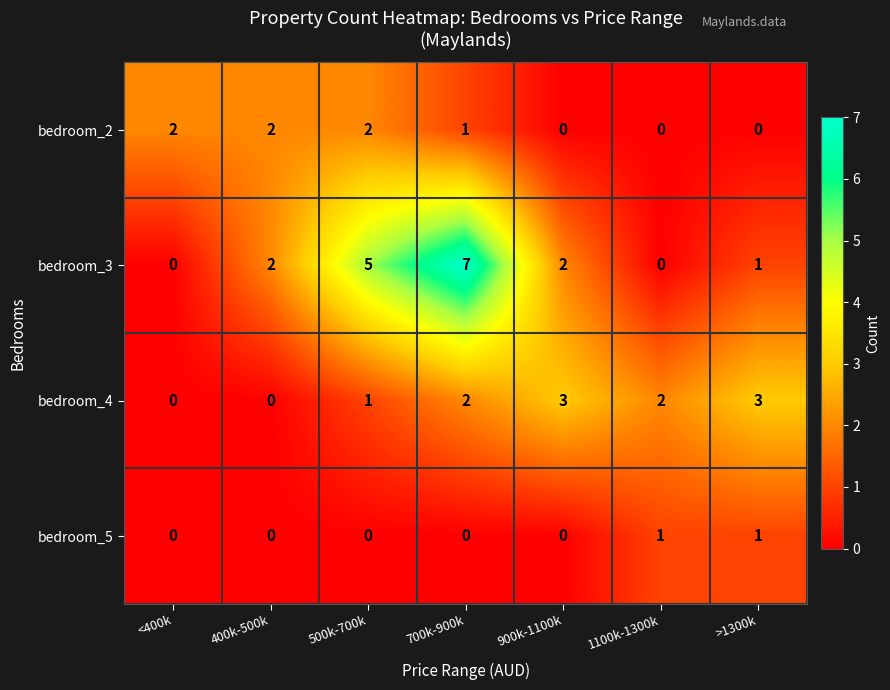

Where is bedroom_2 nearest to the value 1?

700k-900k